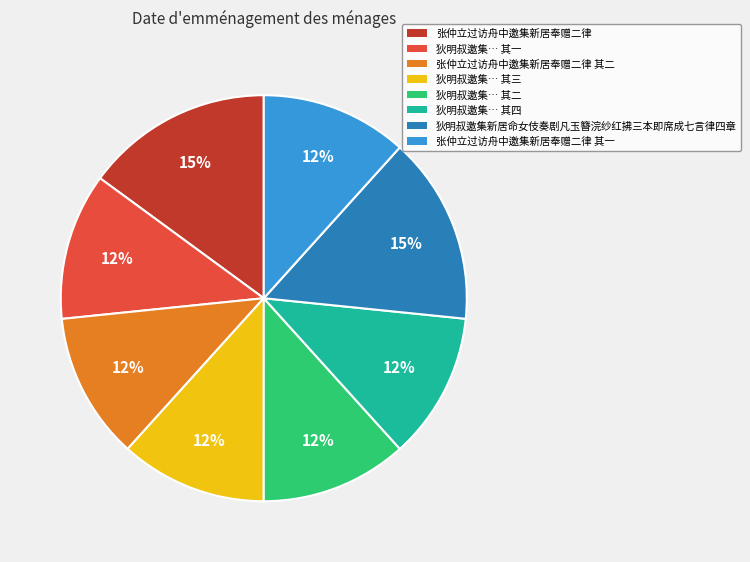

Is there any slice that represents more than half of the pie?

No